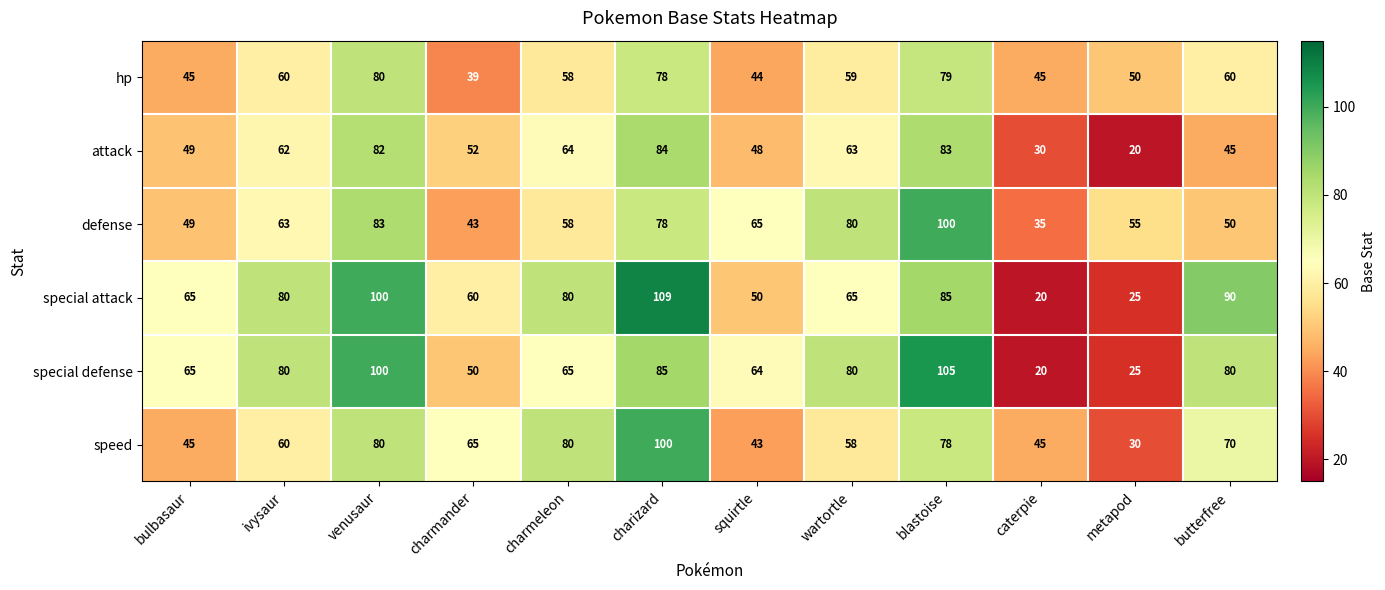

At how many categories does at least one series exceed 32?

12